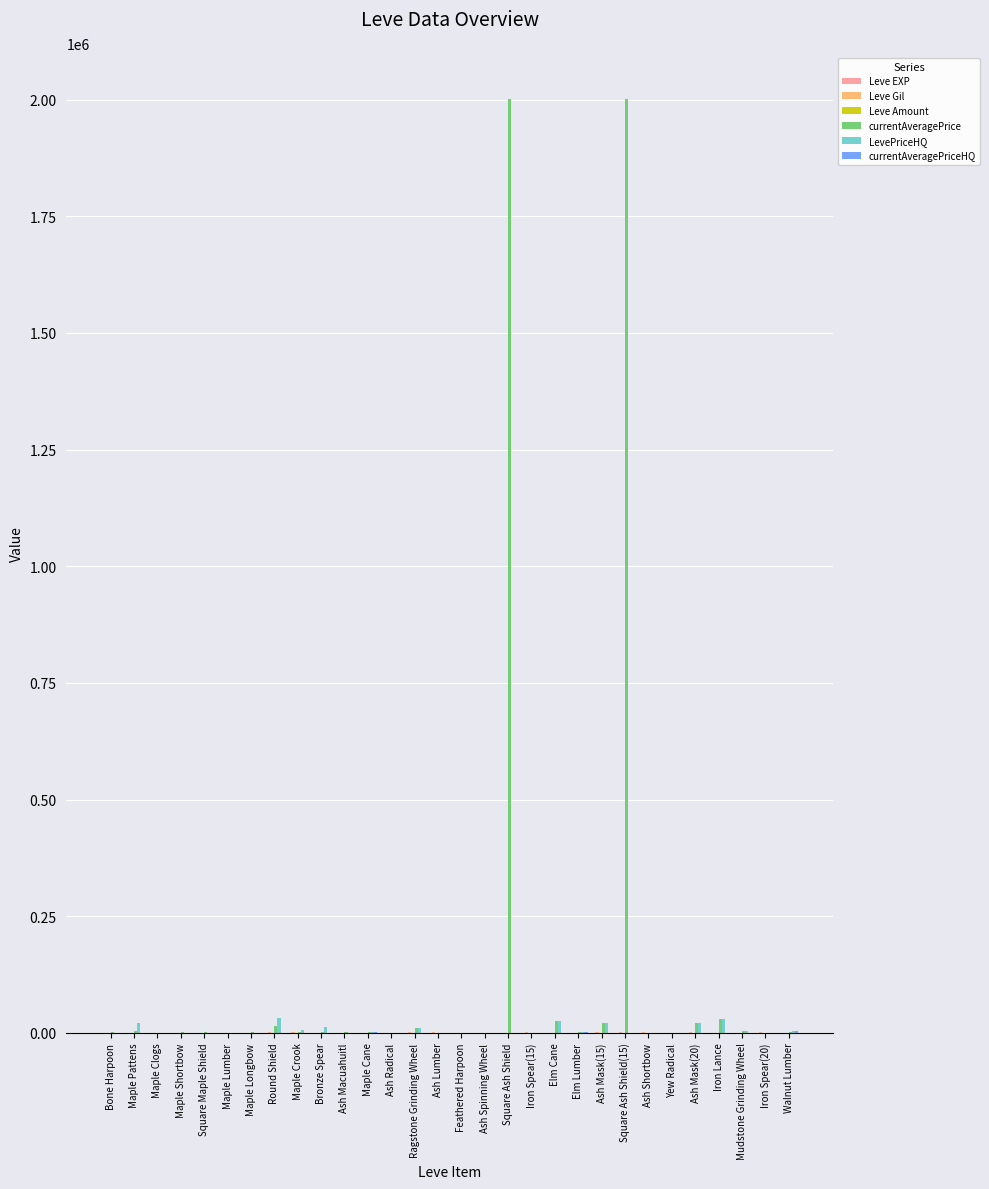

Which series has the largest total across all categories?

currentAveragePrice